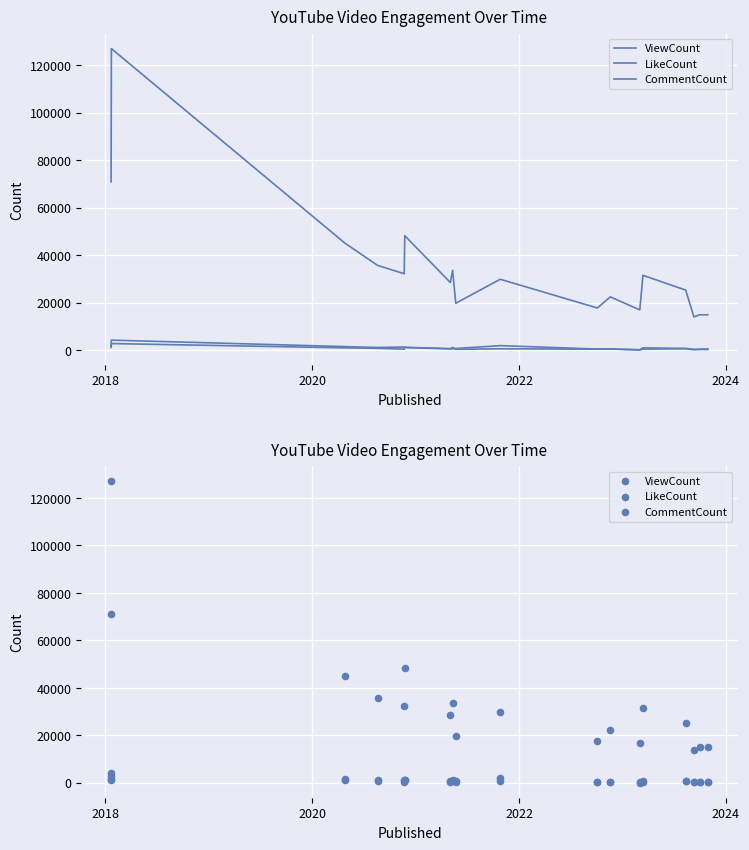

What is the total value across all series at 2024?

34095